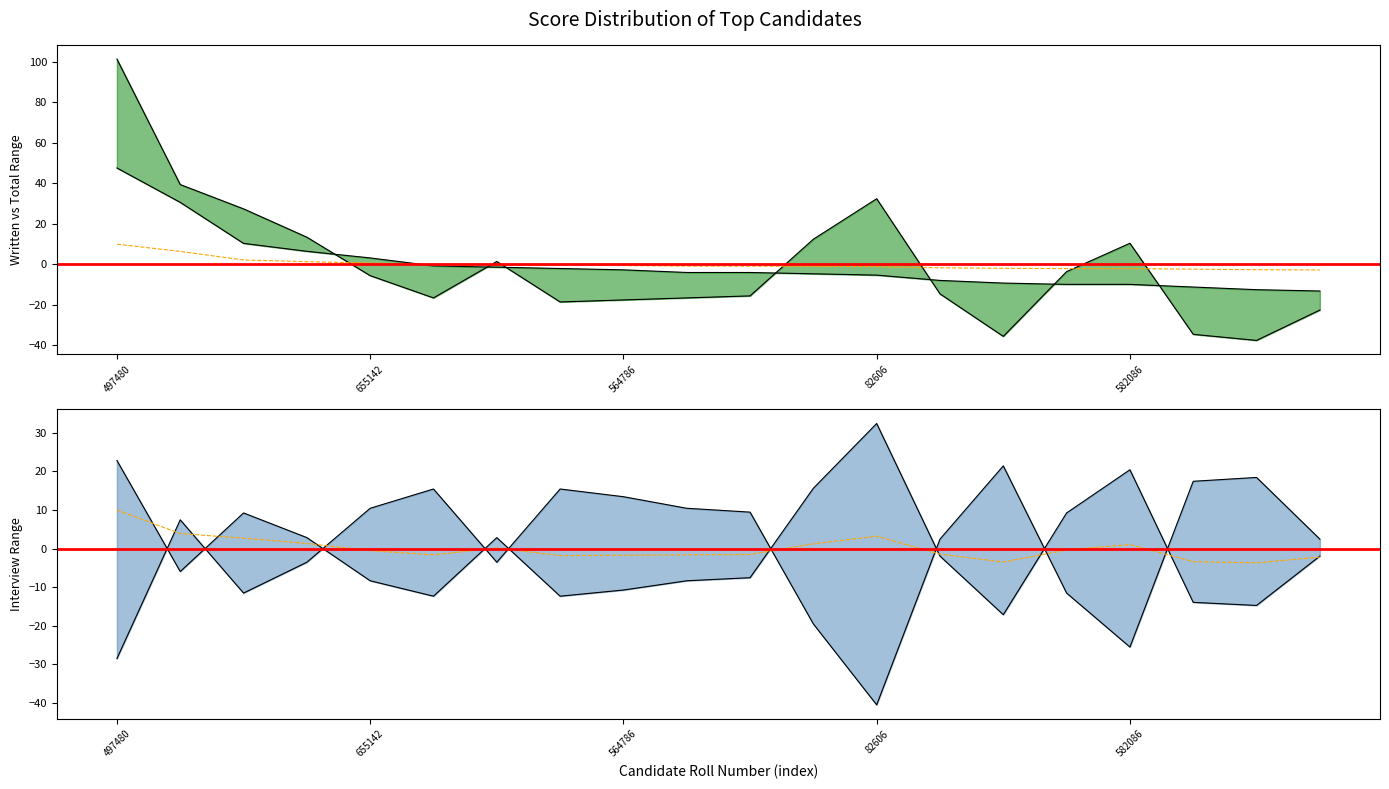

At which category is the sum across all series the highest?

497480